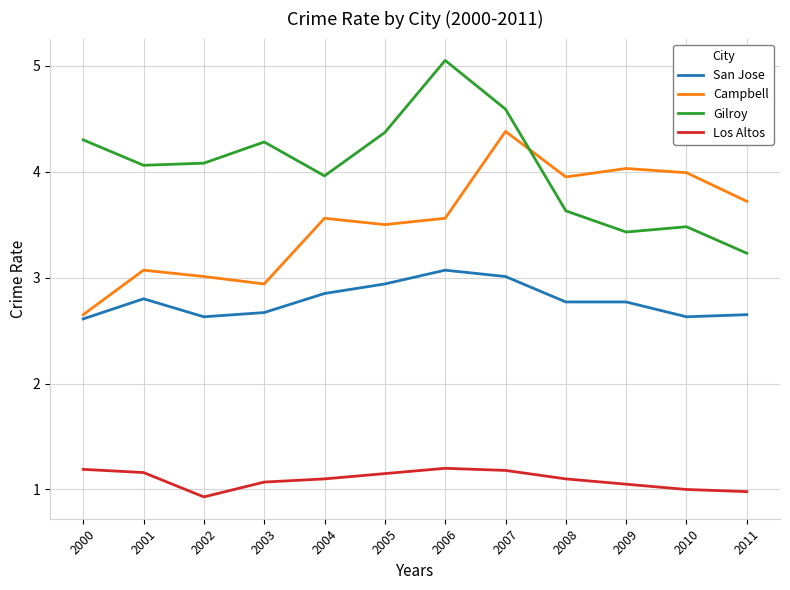

Rank the series by their average value, from highest to lowest.

Gilroy, Campbell, San Jose, Los Altos